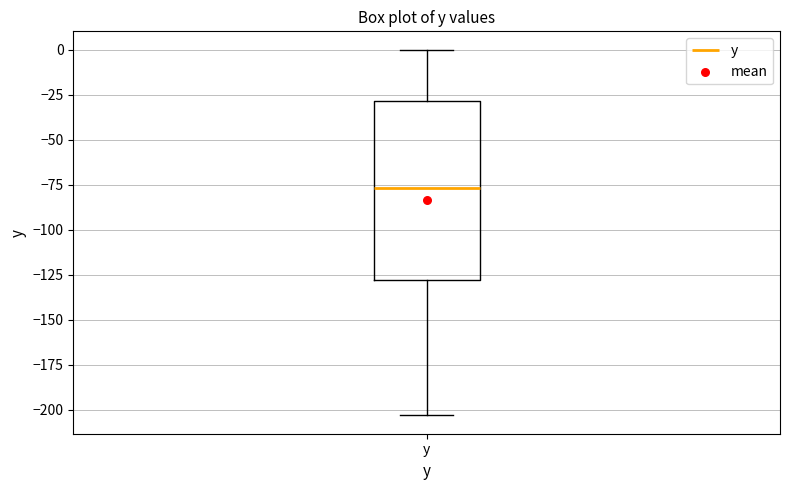

Transcribe this box plot: give where the median line is, the range the box spans, and where the two whiskers end, as read against the y-axis. The values are not printed on the chart, so give them approximately, as read against the axis.

median -75, box -130 to -30, whiskers -205 to 0